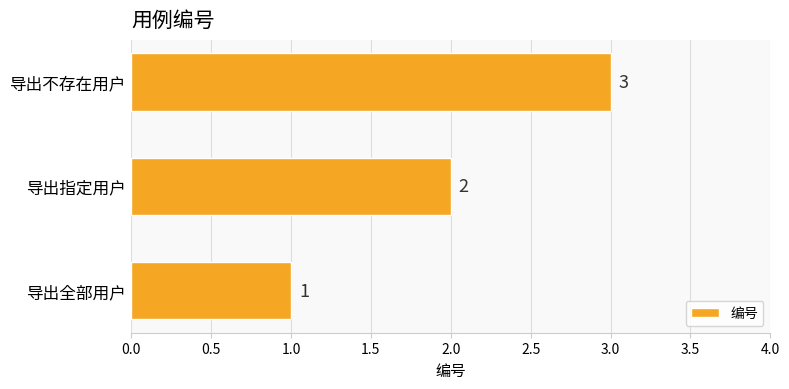

The value at 导出全部用户 is 1. True or false?

True